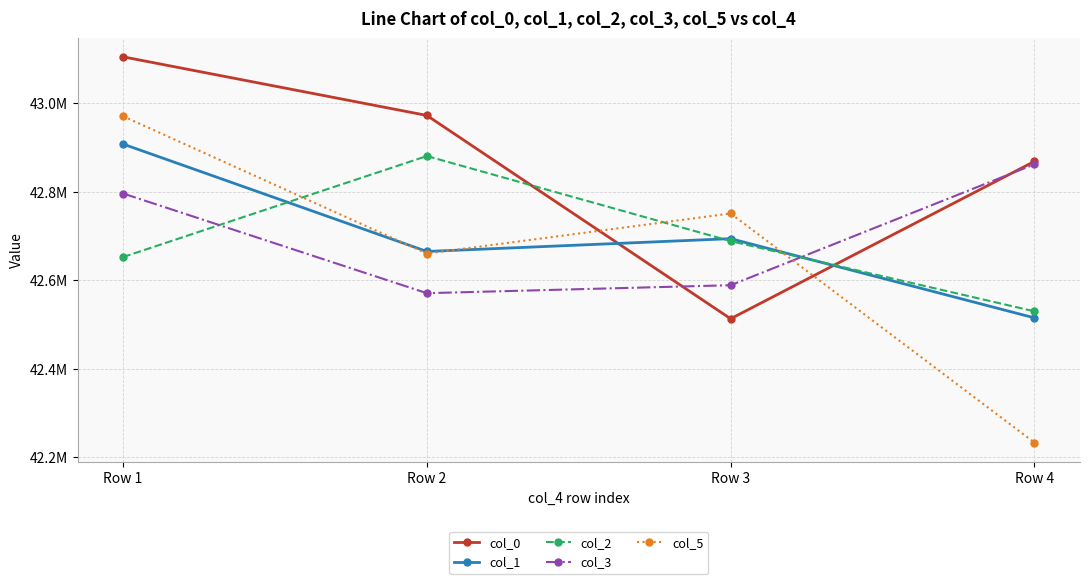

What are all the series names shown in the legend?

col_0, col_1, col_2, col_3, col_5